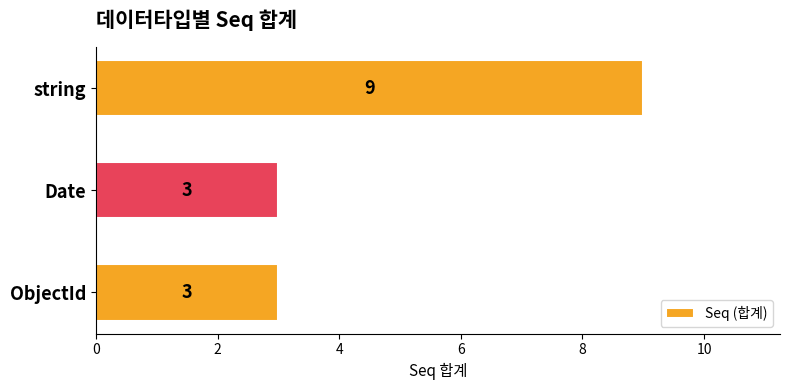

True or false: the data shows 5 at Date.

False